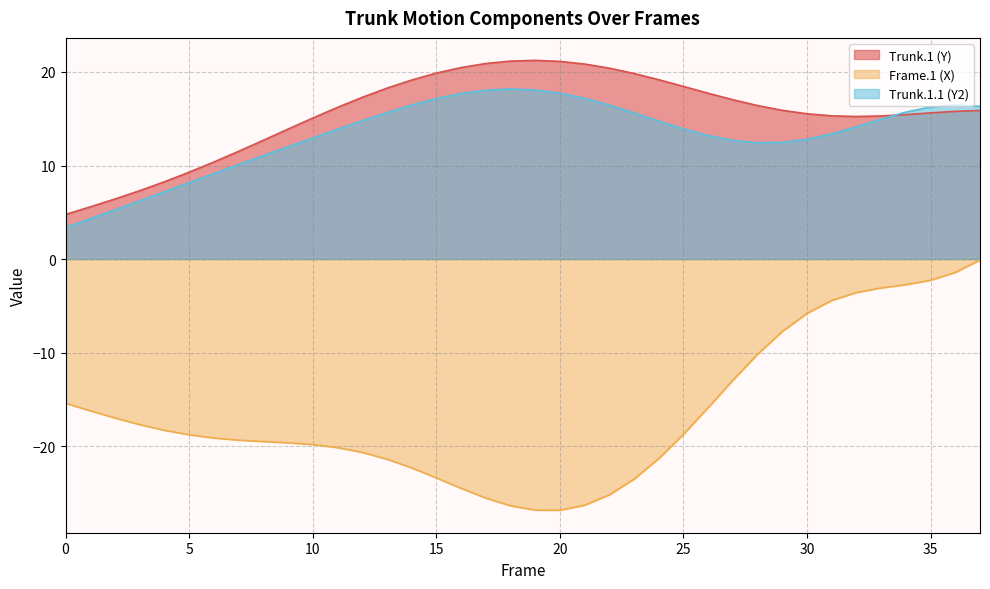

At which label does Trunk.1 (Y) reach its peak?

19